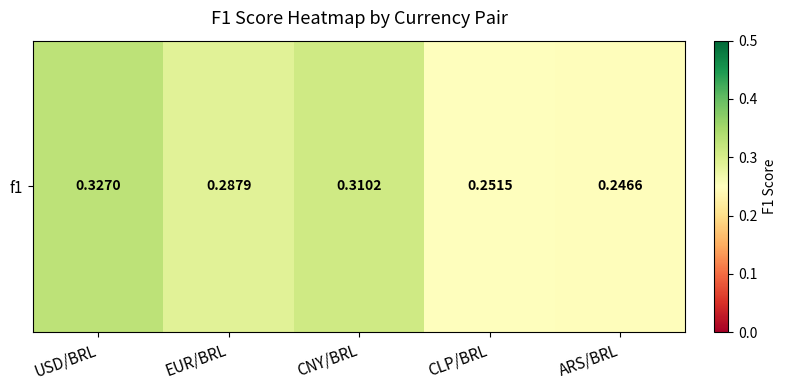

The value at CNY/BRL is 0.5. True or false?

False